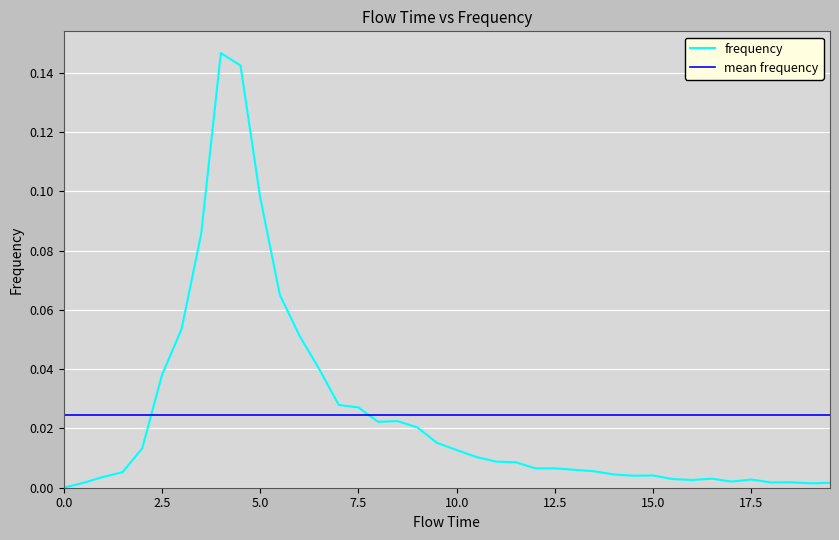

At which category does the chart reach its peak across all series?

4.0